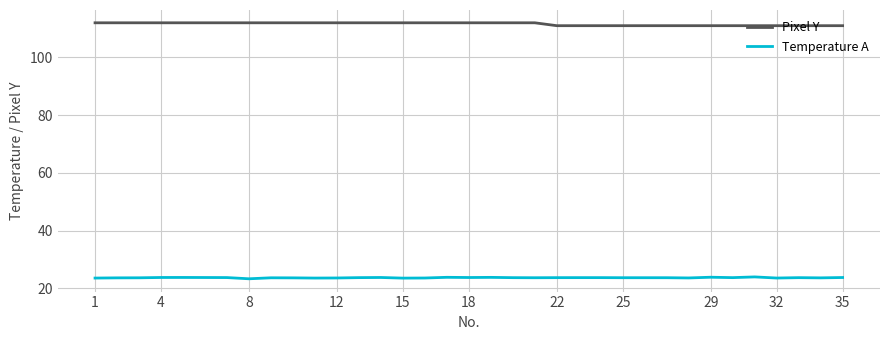

True or false: Pixel Y and Temperature A intersect in this chart.

False